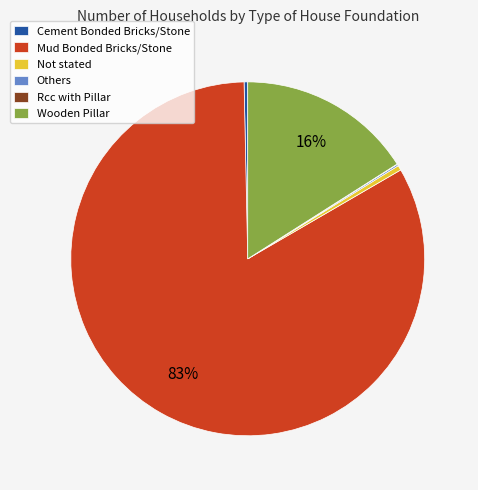

True or false: Mud Bonded Bricks/Stone accounts for 69% of the total.

False